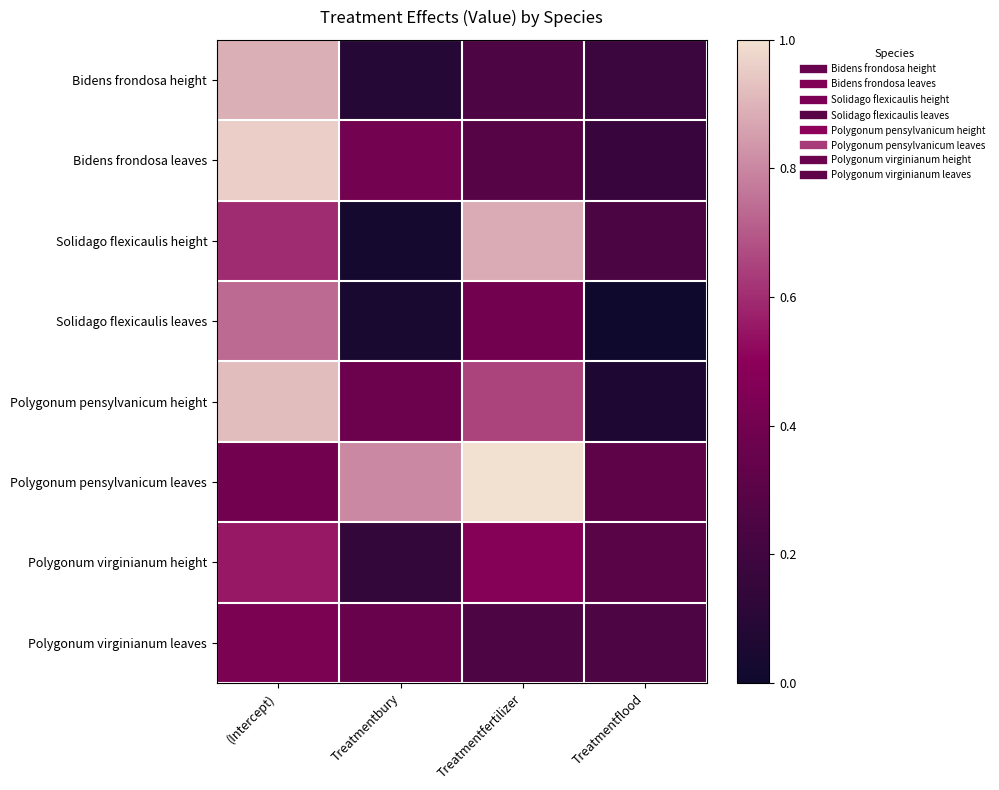

Reading left to right, what are all the values shown in this chart?

Bidens frondosa height: (Intercept)=0.9	Treatmentbury=0.1	Treatmentfertilizer=0.3	Treatmentflood=0.2
Bidens frondosa leaves: (Intercept)=1.0	Treatmentbury=0.4	Treatmentfertilizer=0.3	Treatmentflood=0.2
Solidago flexicaulis height: (Intercept)=0.6	Treatmentbury=0.0	Treatmentfertilizer=0.9	Treatmentflood=0.2
Solidago flexicaulis leaves: (Intercept)=0.7	Treatmentbury=0.0	Treatmentfertilizer=0.4	Treatmentflood=0.0
Polygonum pensylvanicum height: (Intercept)=0.9	Treatmentbury=0.4	Treatmentfertilizer=0.7	Treatmentflood=0.1
Polygonum pensylvanicum leaves: (Intercept)=0.4	Treatmentbury=0.8	Treatmentfertilizer=1.0	Treatmentflood=0.3
Polygonum virginianum height: (Intercept)=0.6	Treatmentbury=0.2	Treatmentfertilizer=0.5	Treatmentflood=0.3
Polygonum virginianum leaves: (Intercept)=0.4	Treatmentbury=0.4	Treatmentfertilizer=0.3	Treatmentflood=0.3